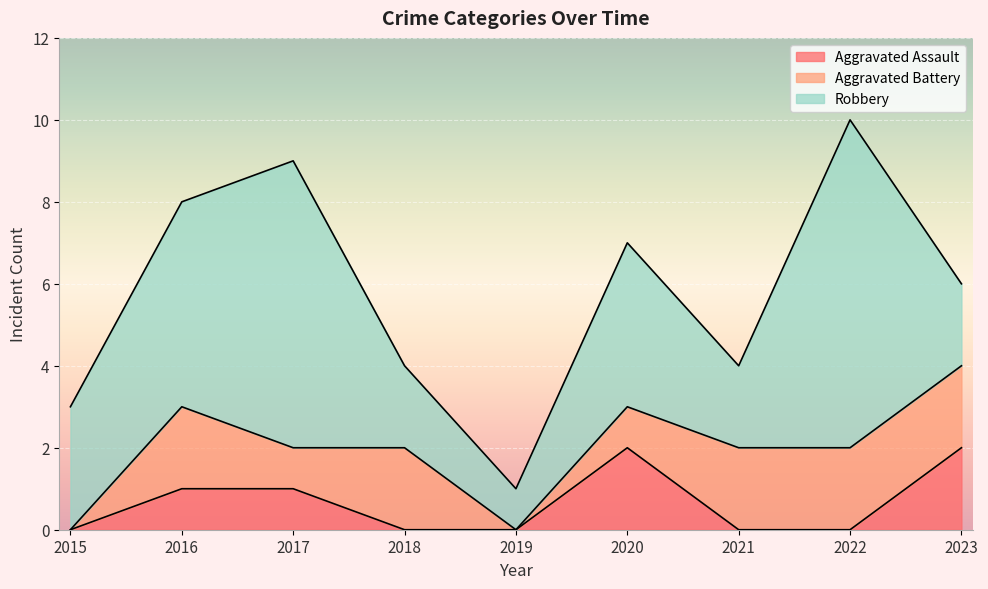

Reading left to right, extract all data points from this chart.

Aggravated Assault: 2015=0	2016=1	2017=1	2018=0	2019=0	2020=2	2021=0	2022=0	2023=2
Aggravated Battery: 2015=0	2016=2	2017=1	2018=2	2019=0	2020=1	2021=2	2022=2	2023=2
Robbery: 2015=3	2016=5	2017=7	2018=2	2019=1	2020=4	2021=2	2022=8	2023=2